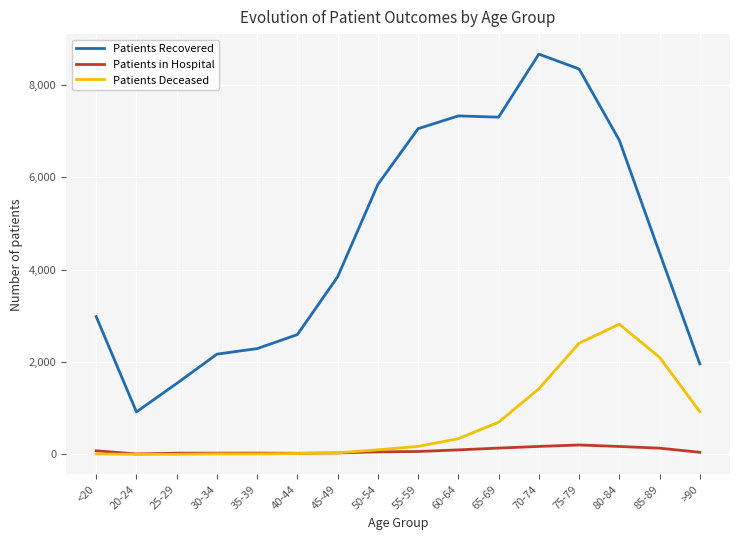

True or false: Patients Deceased and Patients Recovered intersect in this chart.

False